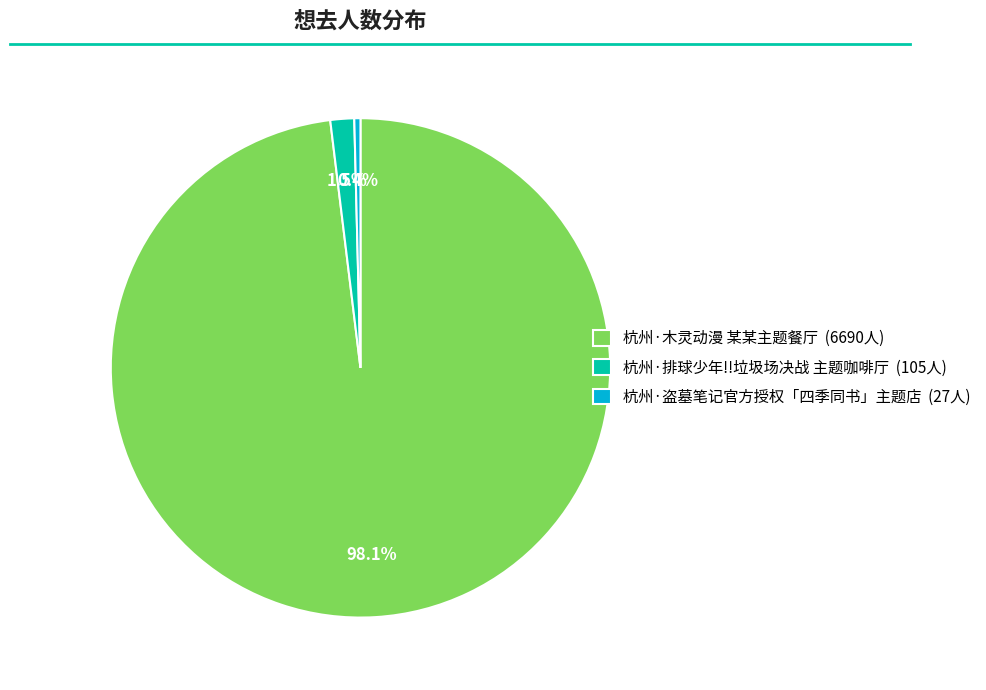

Which slice is the largest?

杭州·木灵动漫 某某主题餐厅